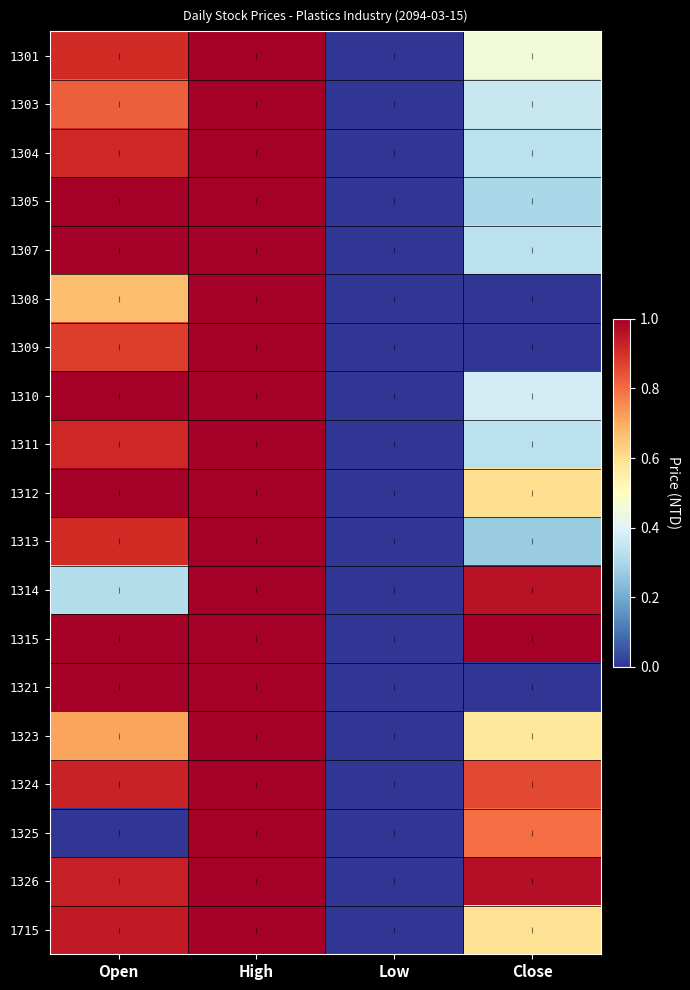

At Low, list the series in order from largest to smallest.

1301, 1303, 1304, 1305, 1307, 1308, 1309, 1310, 1311, 1312, 1313, 1314, 1315, 1321, 1323, 1324, 1325, 1326, 1715